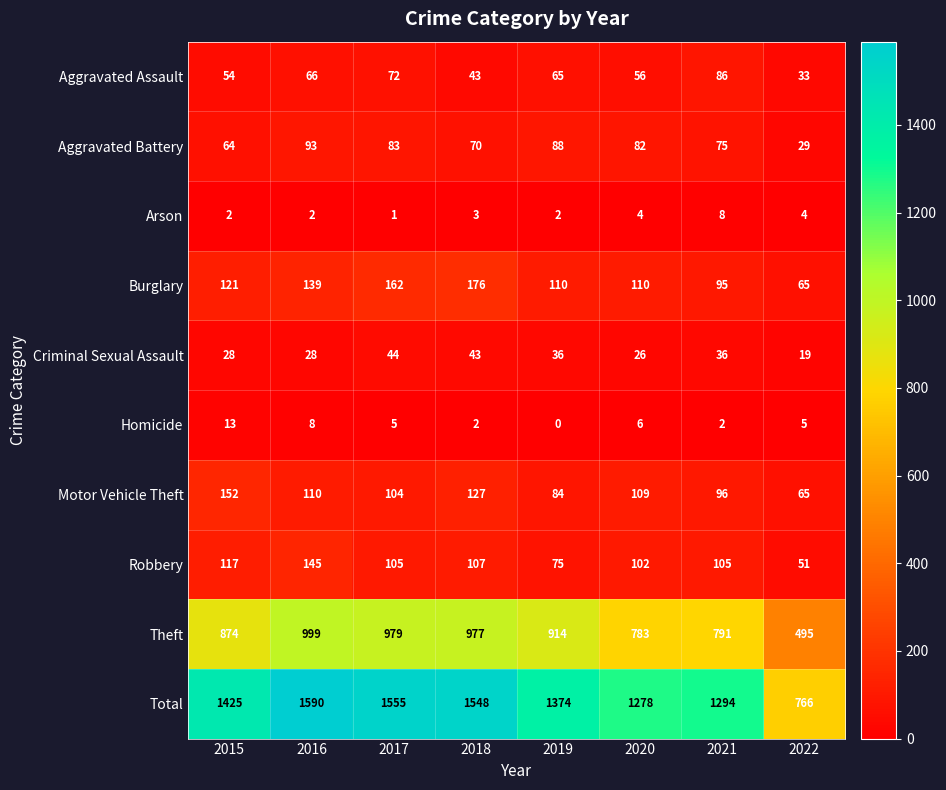

Where is Total nearest to the value 1178?

2020